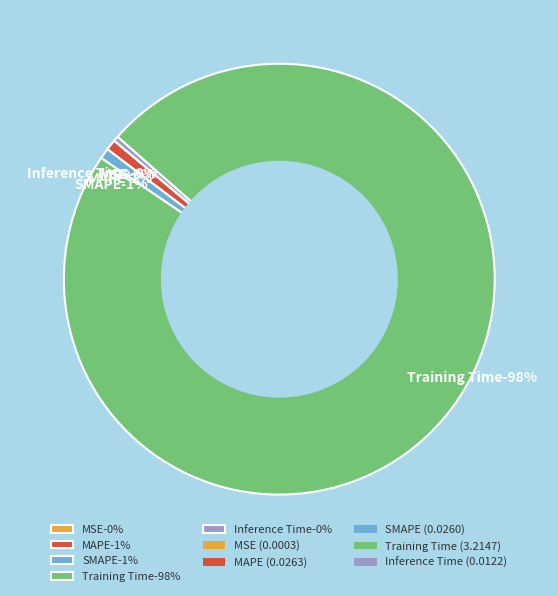

Between MSE and Training Time, which is larger?

Training Time